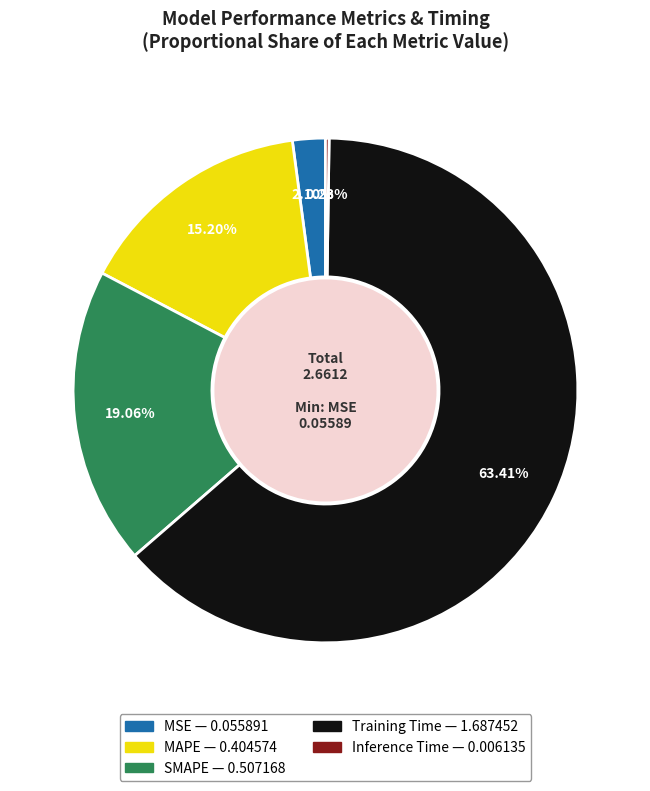

To the nearest percent, what is the difference between the largest and smallest slice percentages?

63%